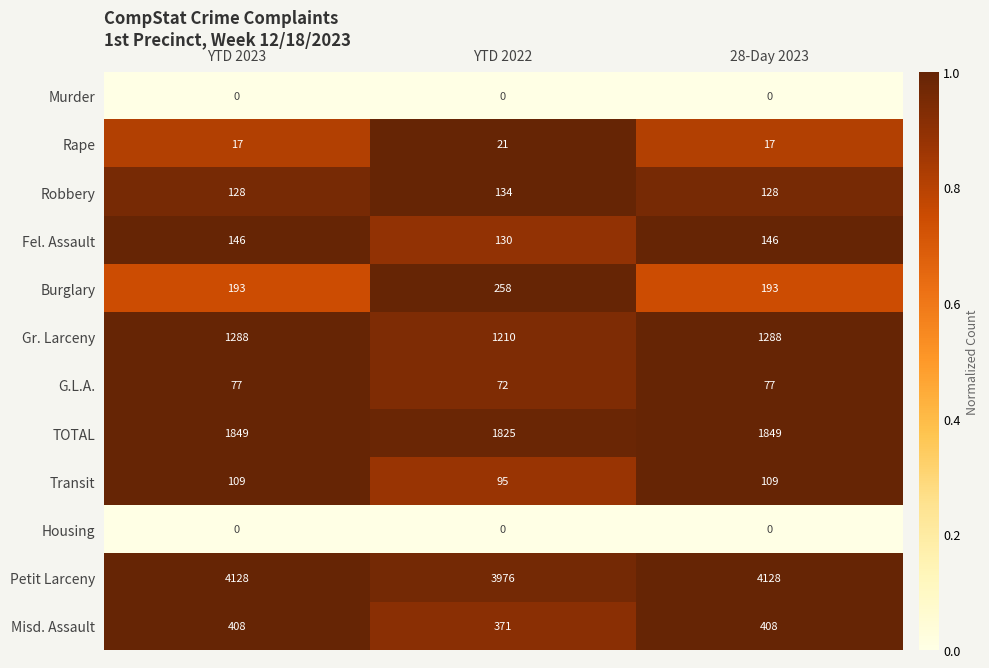

What is the spread (max minus min) of values at YTD 2023?

4128